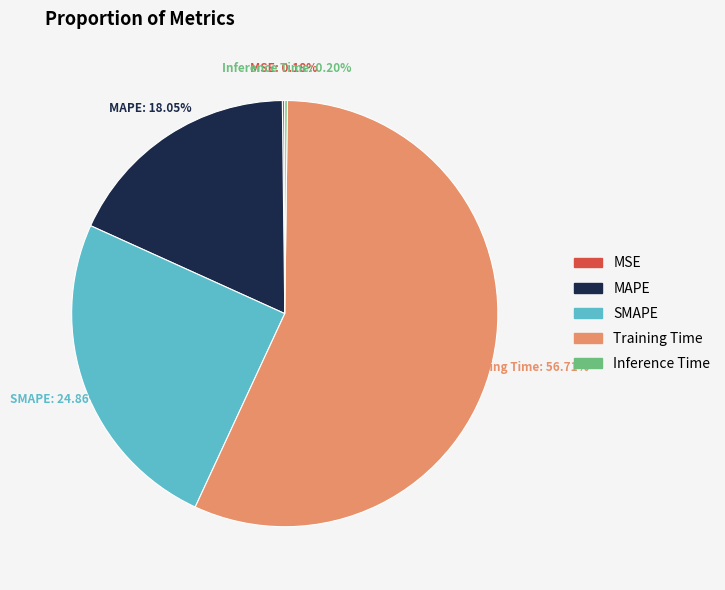

Is there any slice that represents more than half of the pie?

Yes